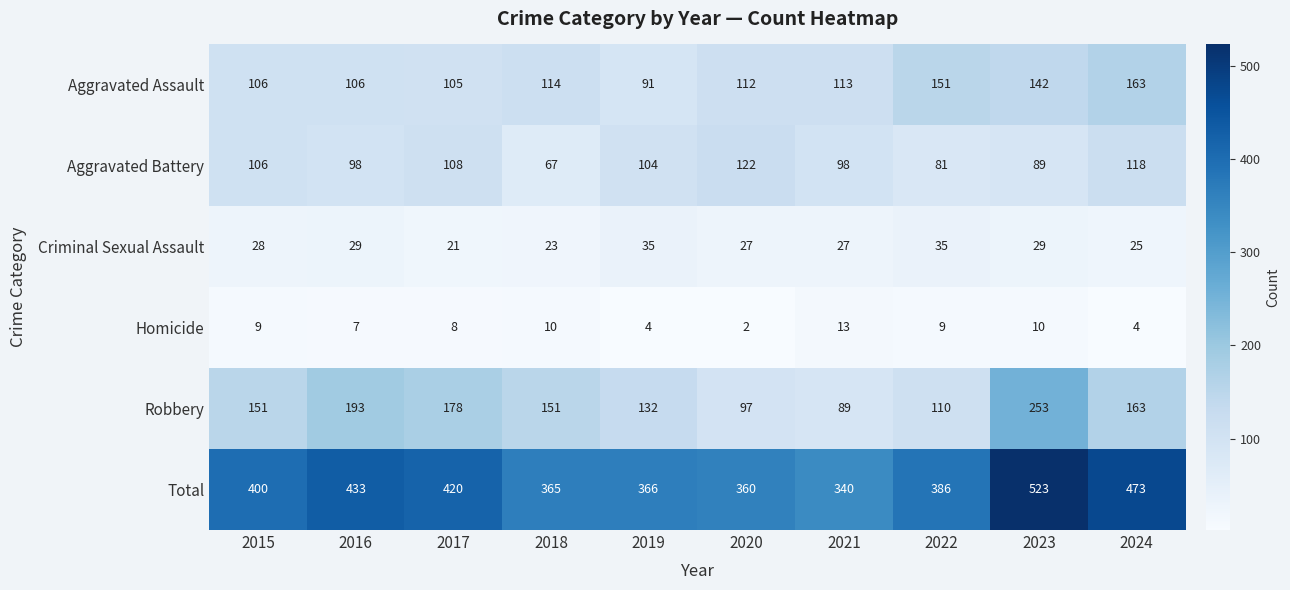

Is it true that Aggravated Battery equals 122 at 2020?

True